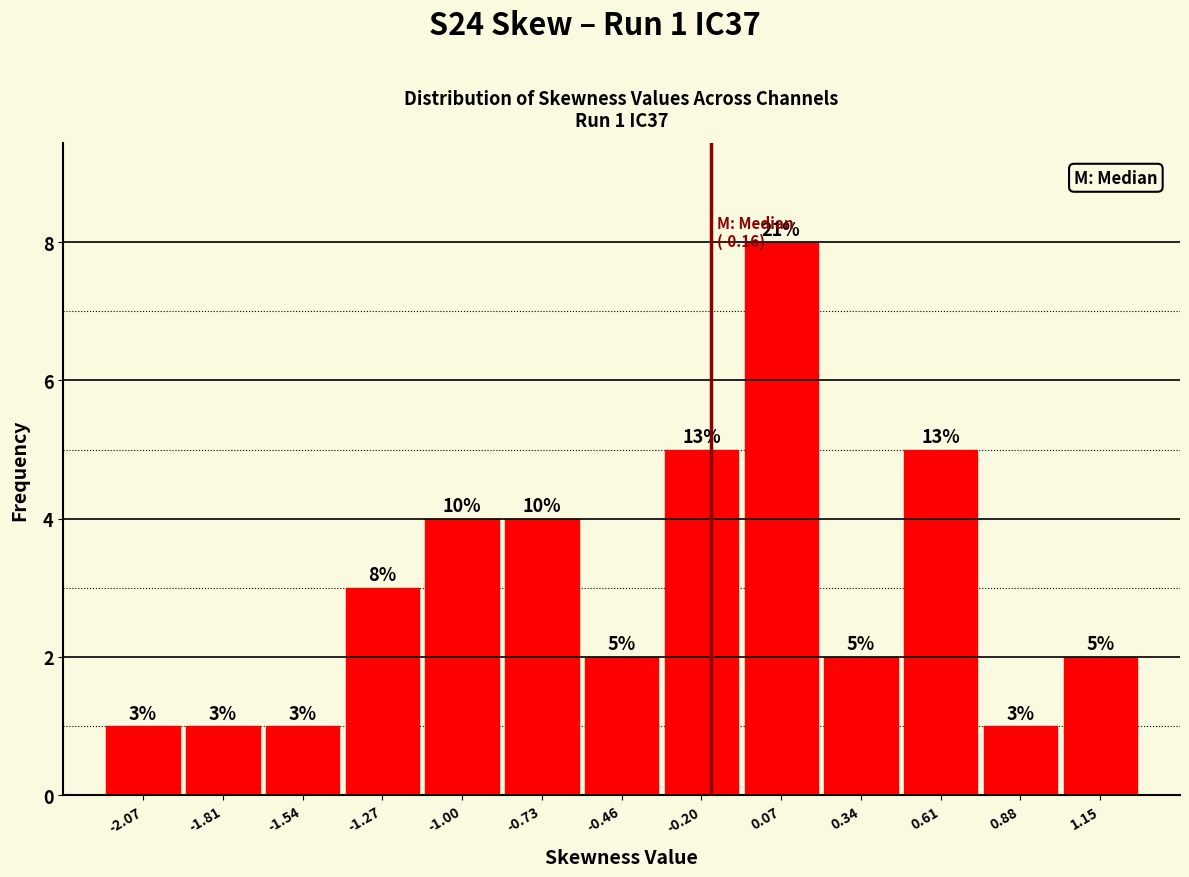

Which range on the x-axis has the tallest bar?

-0.05 to 0.20